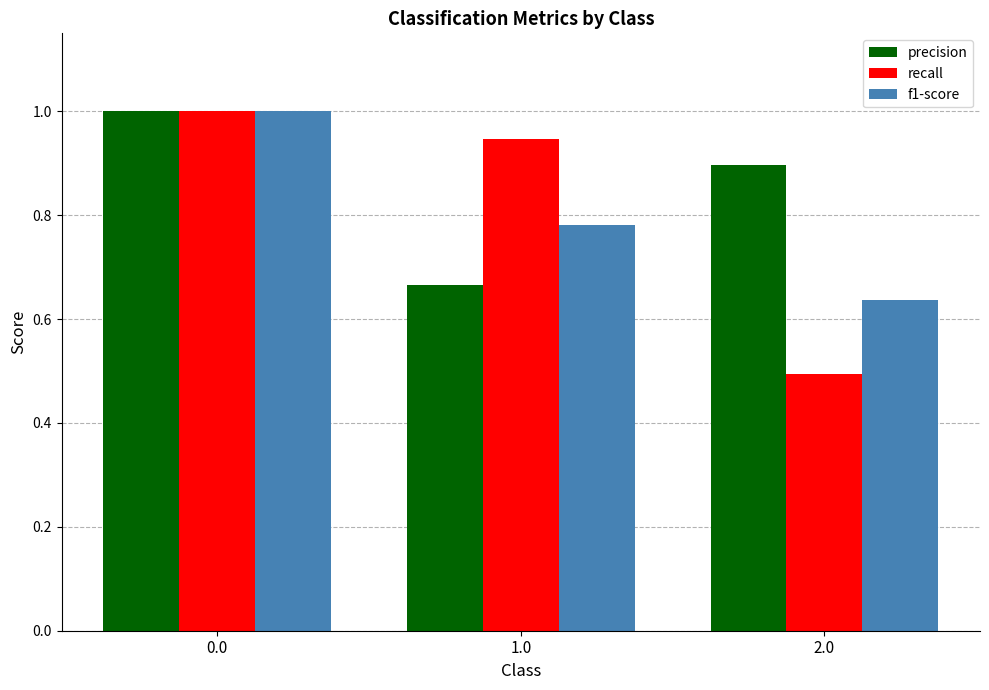

How many series are shown in this chart?

3